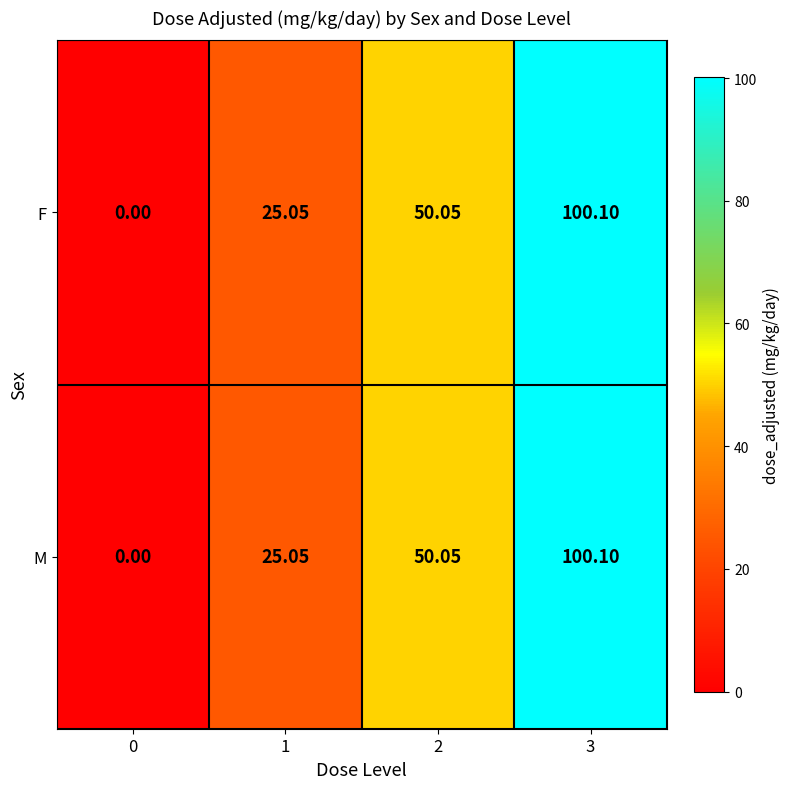

At which category is the sum across all series the highest?

3